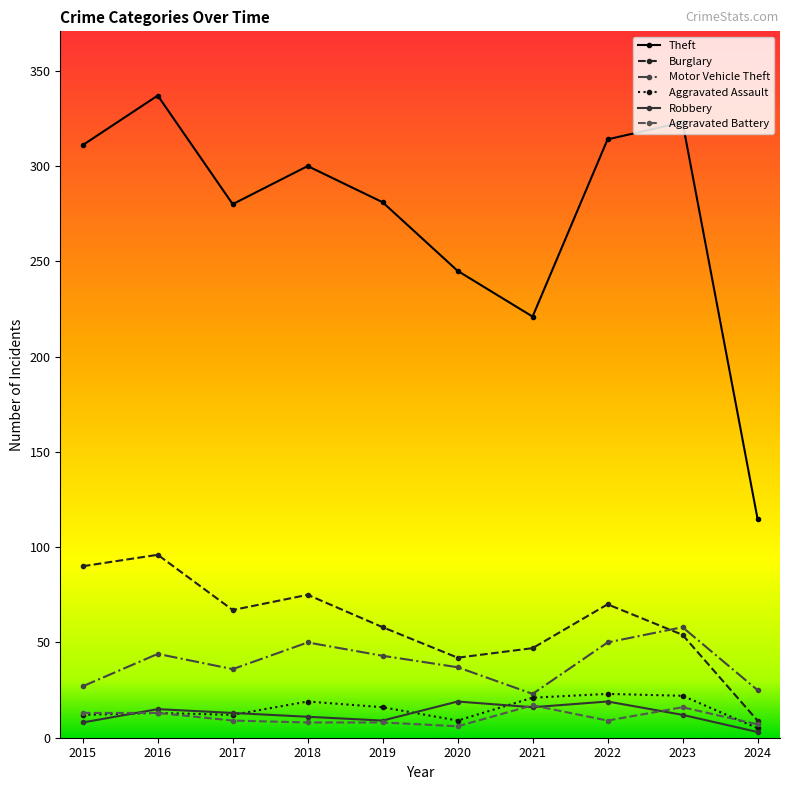

True or false: Aggravated Assault has more than 0 points higher than both neighbors.

True